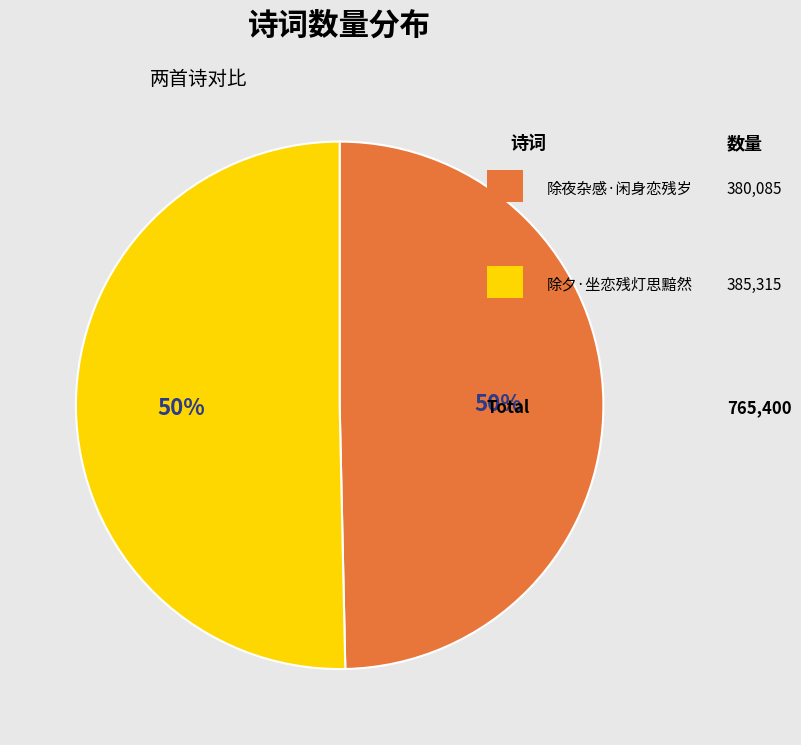

To the nearest percent, what is the average slice percentage?

50%